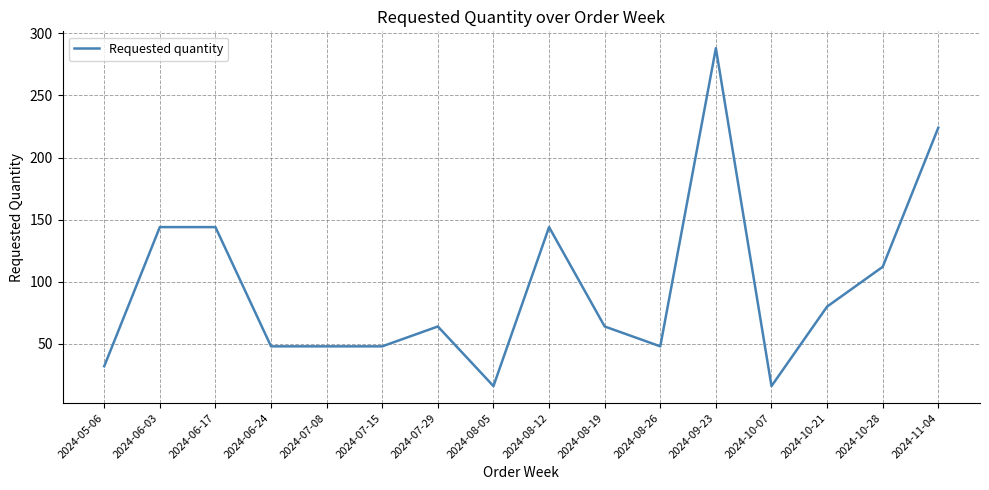

What is the difference between the values at 2024-08-26 and 2024-10-28?

64